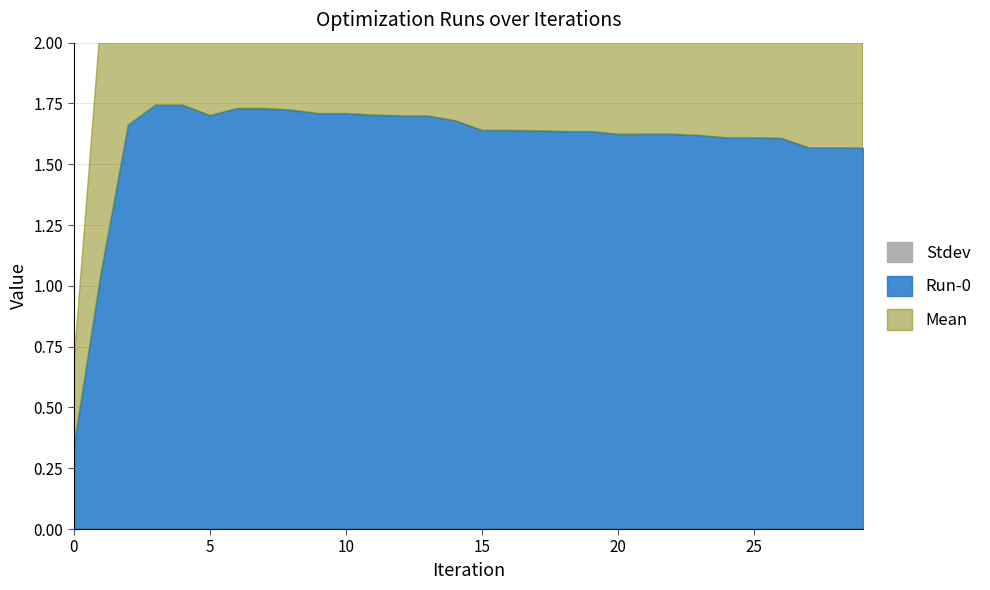

What is the approximate value of Run-0 at 2?

1.7